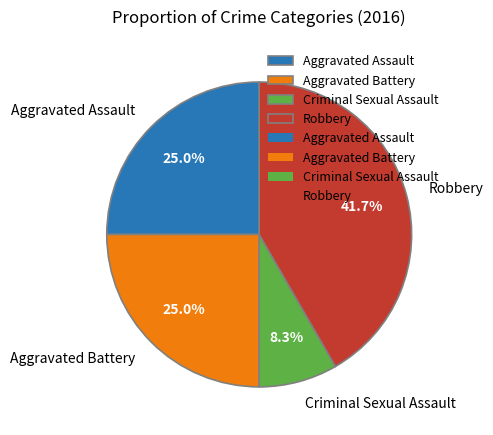

What is the ratio of the value at Aggravated Battery to the value at Criminal Sexual Assault?

3.0